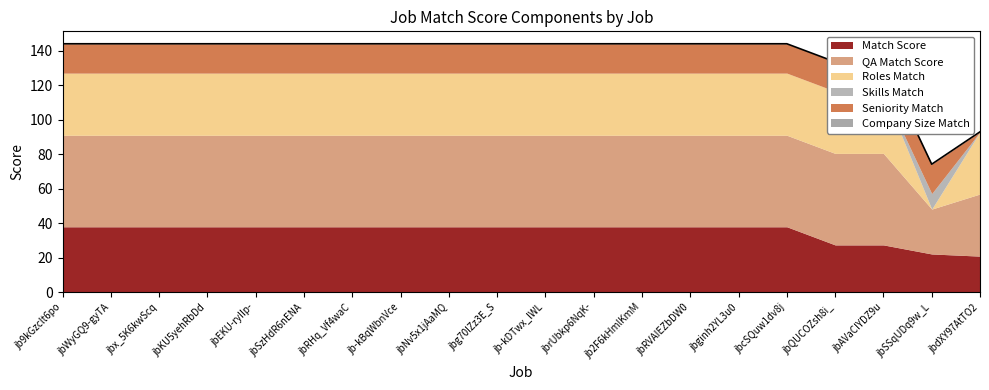

Reading right to left, what are all the values shown in this chart?

Match Score: 21.0	22.2	27.5	27.5	38.0	38.0	38.0	38.0	38.0	38.0	38.0	38.0	38.0	38.0	38.0	38.0	38.0	38.0	38.0	38.0
QA Match Score: 36.0	26.0	53.0	53.0	53.0	53.0	53.0	53.0	53.0	53.0	53.0	53.0	53.0	53.0	53.0	53.0	53.0	53.0	53.0	53.0
Roles Match: 36.0	0.0	36.0	36.0	36.0	36.0	36.0	36.0	36.0	36.0	36.0	36.0	36.0	36.0	36.0	36.0	36.0	36.0	36.0	36.0
Skills Match: 0.0	9.0	0.0	0.0	0.0	0.0	0.0	0.0	0.0	0.0	0.0	0.0	0.0	0.0	0.0	0.0	0.0	0.0	0.0	0.0
Seniority Match: 0.0	17.0	17.0	17.0	17.0	17.0	17.0	17.0	17.0	17.0	17.0	17.0	17.0	17.0	17.0	17.0	17.0	17.0	17.0	17.0
Company Size Match: 0.0	0.0	0.0	0.0	0.0	0.0	0.0	0.0	0.0	0.0	0.0	0.0	0.0	0.0	0.0	0.0	0.0	0.0	0.0	0.0